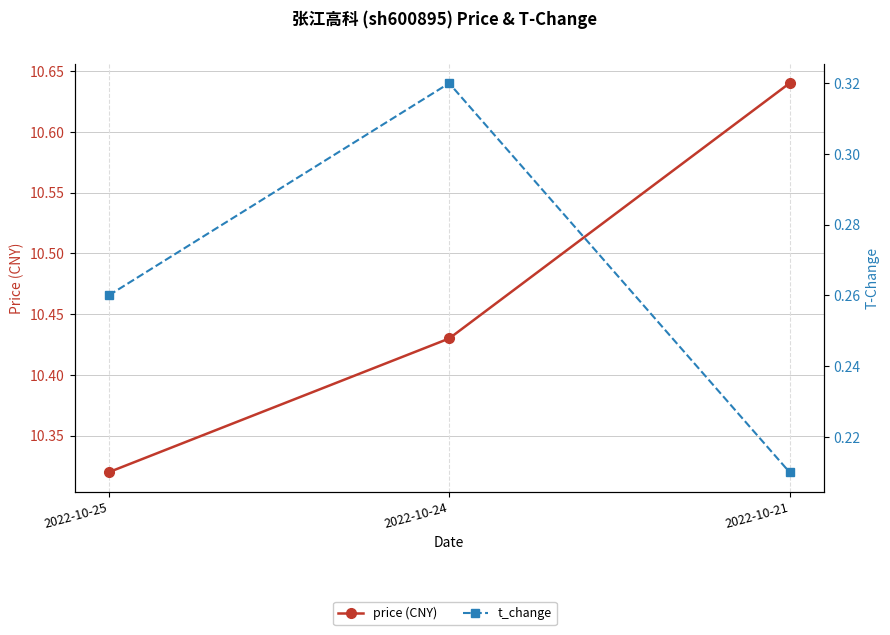

At how many categories does at least one series exceed 1?

3